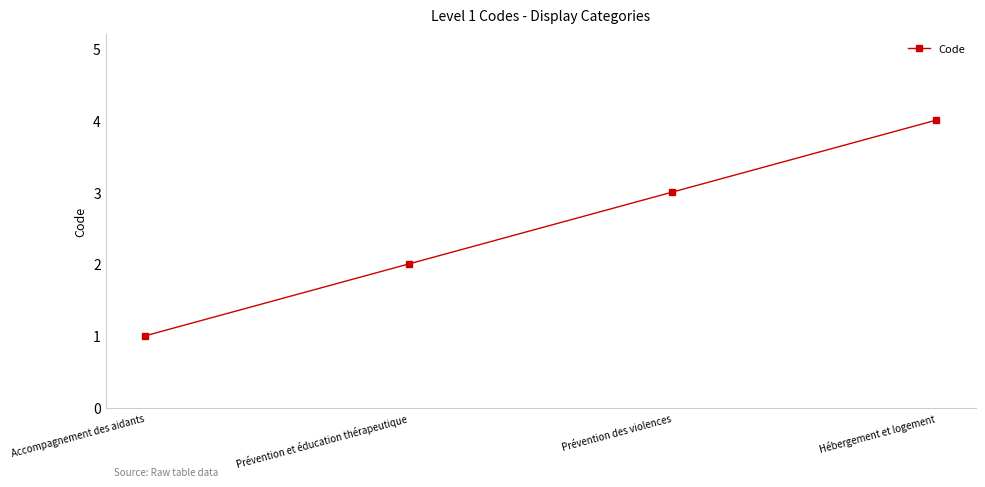

Reading right to left, extract all data points from this chart.

4	3	2	1